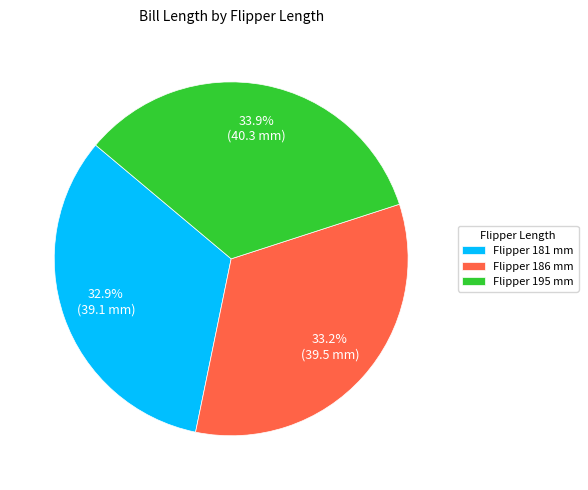

What is the ratio of the value at Flipper 195 mm to the value at Flipper 186 mm?

1.0